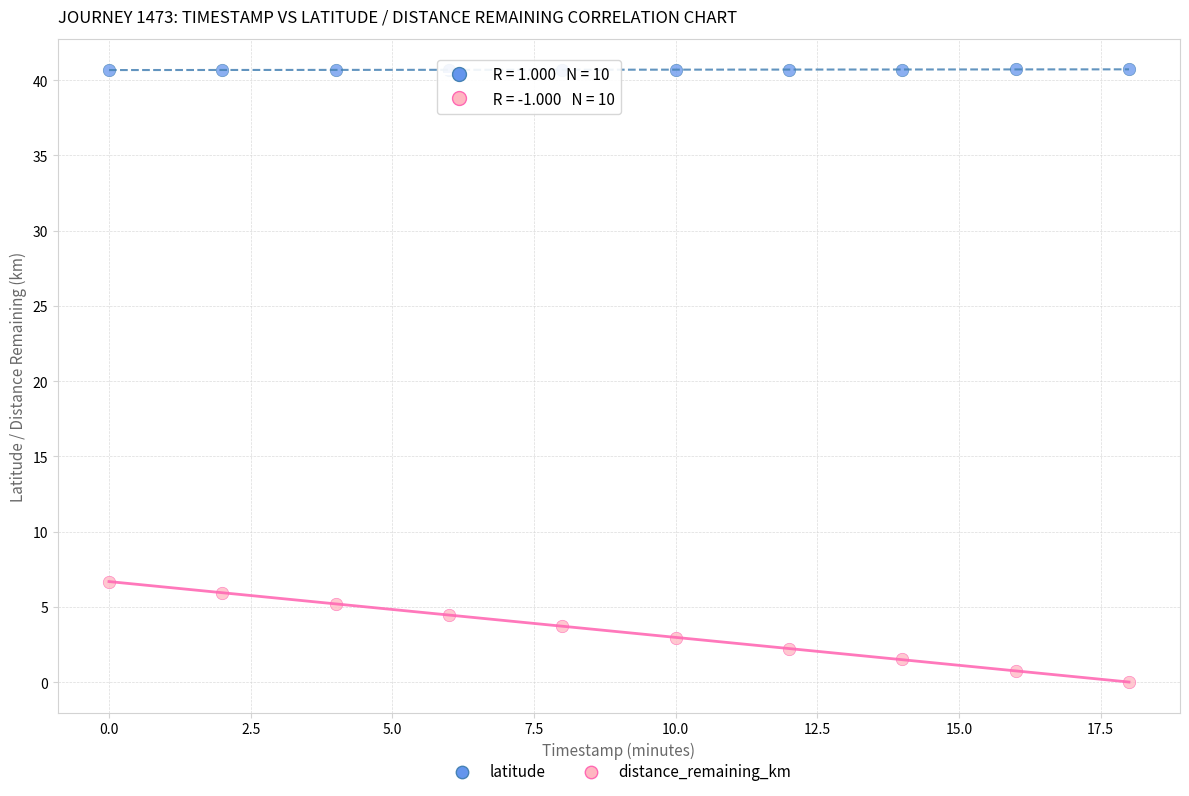

Which series has the widest spread of Y values?

distance_remaining_km